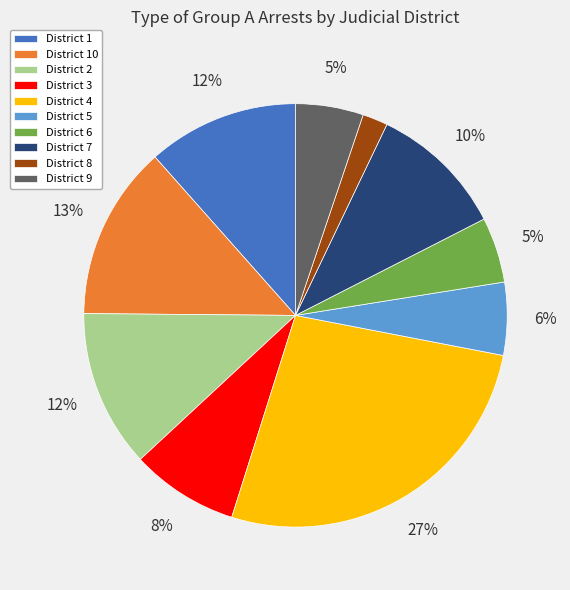

Count the number of slices in the pie.

10